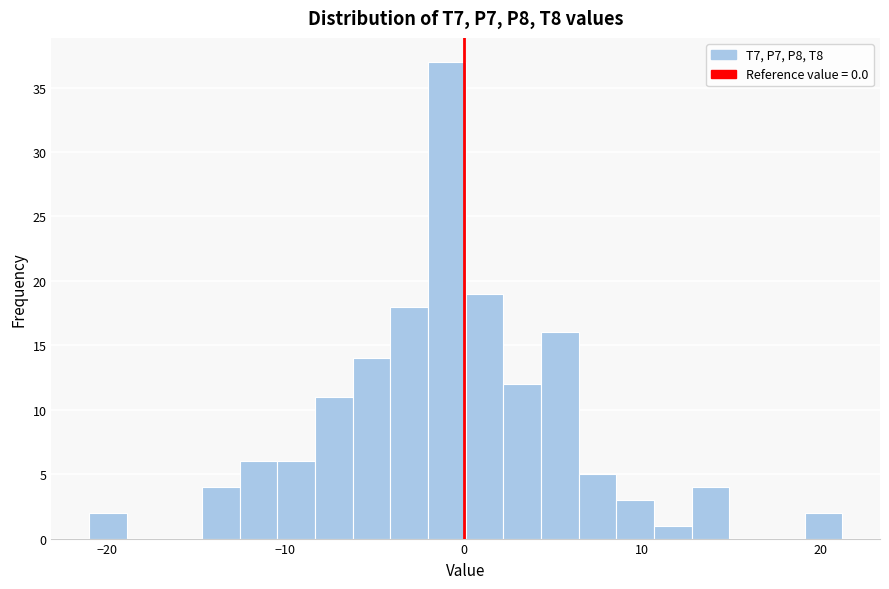

Around what value on the x-axis is the tallest bar? Give the approximate position of its centre, as read against the axis.

-1